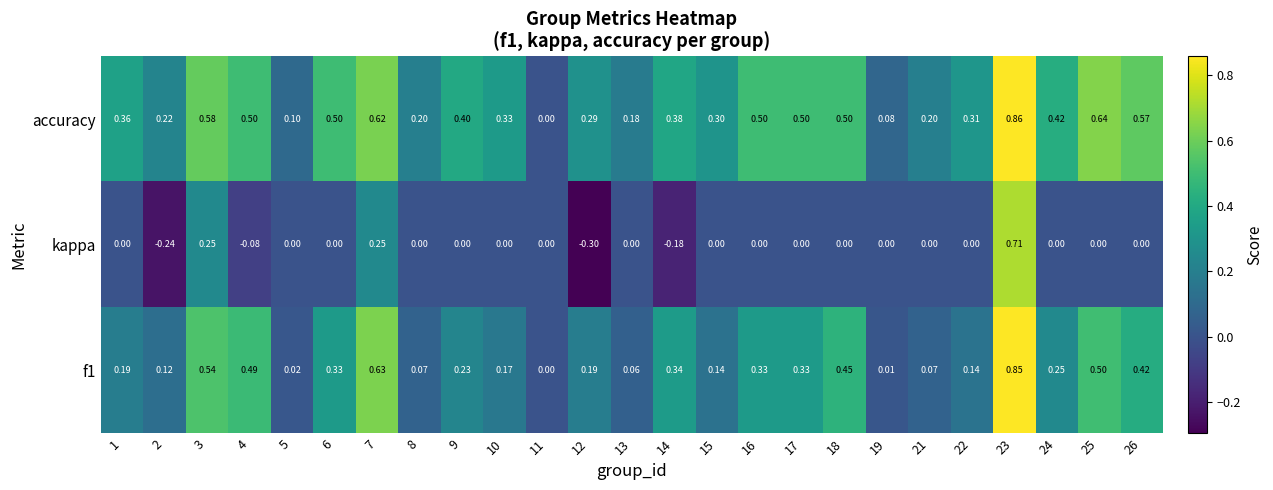

Is the value of accuracy at 2 greater than the value of kappa at 22?

Yes